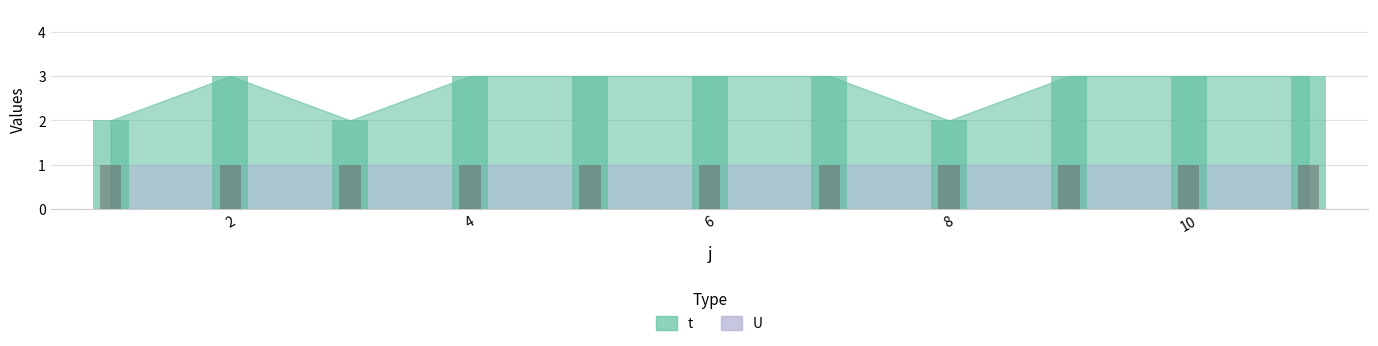

What is the change in value from 3 to 4?

+1